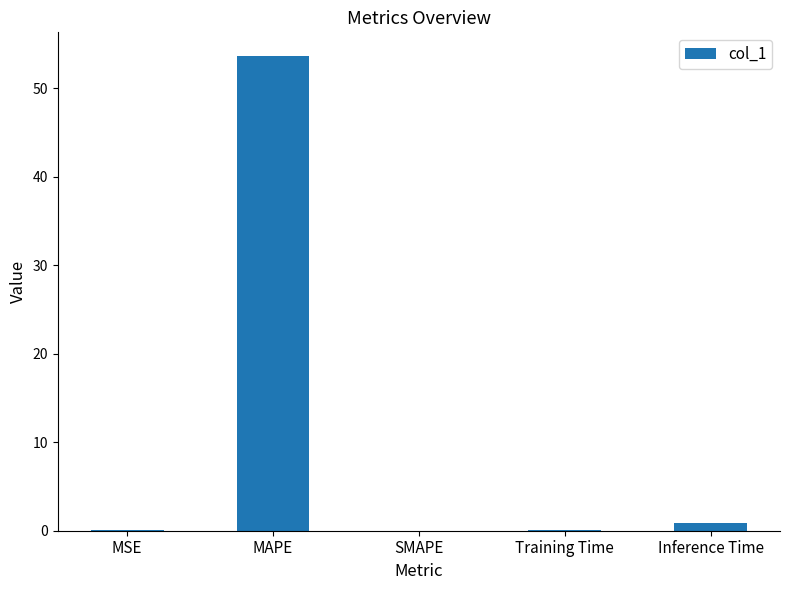

What is the greatest value displayed?

53.6